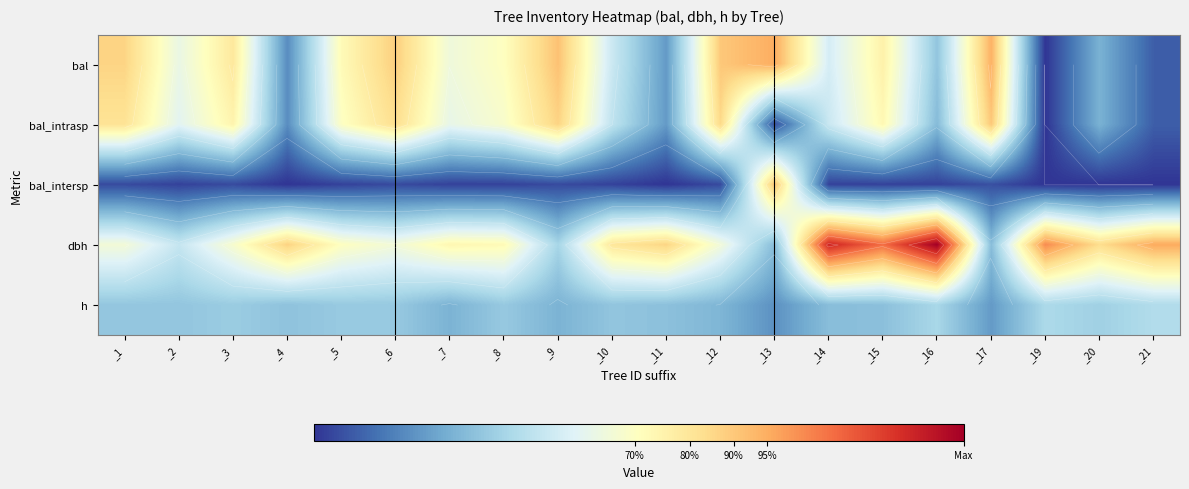

Is it true that bal_intrasp equals 9.0 at _11?

True